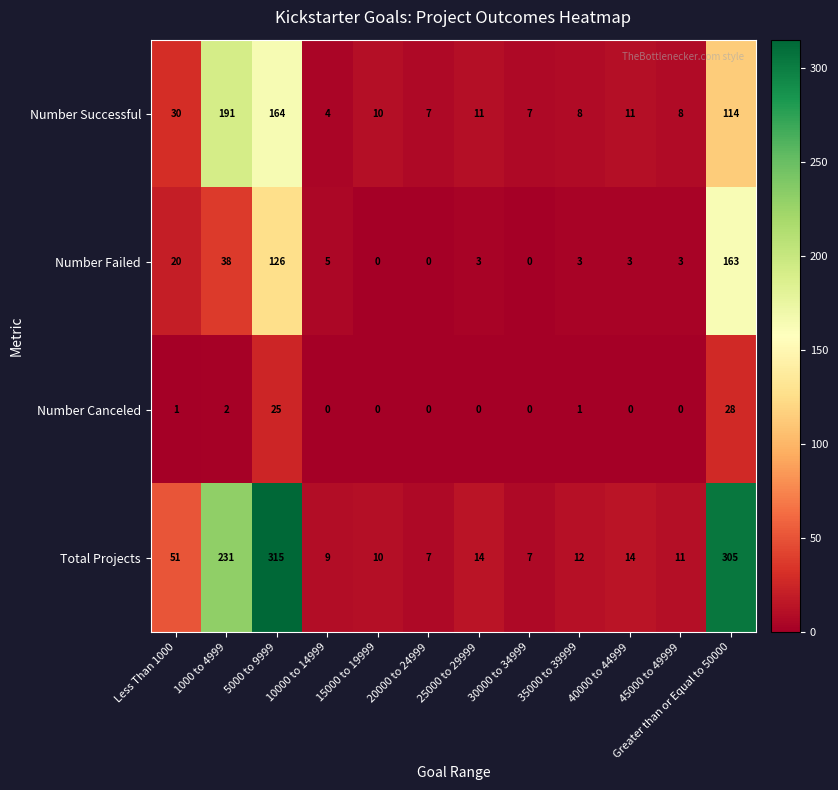

List the series in order of their overall mean, lowest first.

Number Canceled, Number Failed, Number Successful, Total Projects